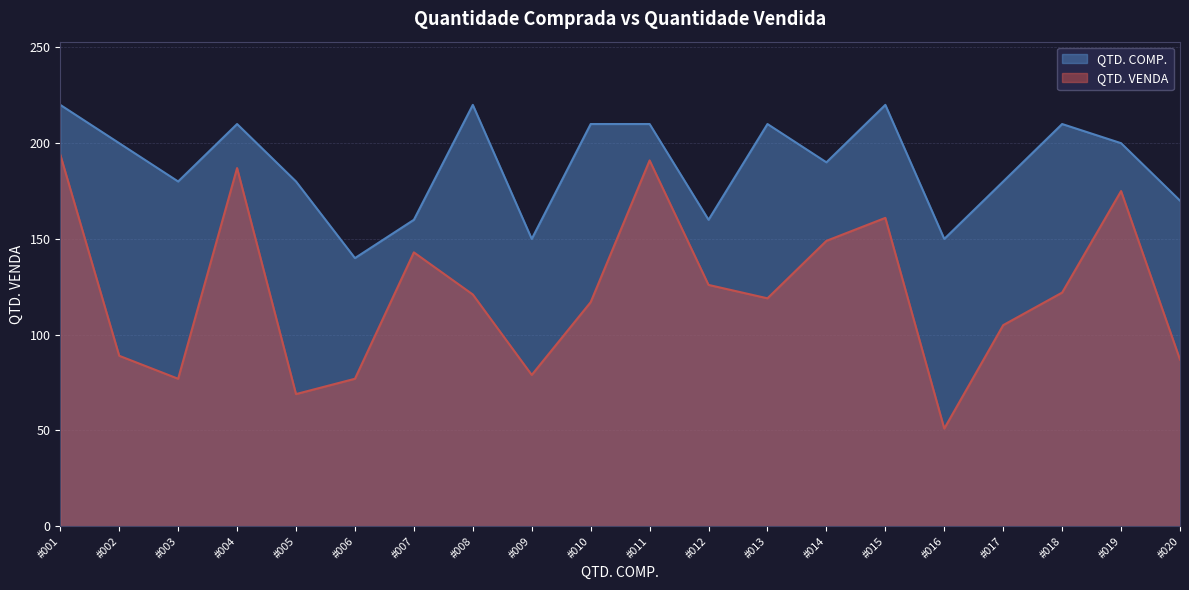

Read the value at #017.

105